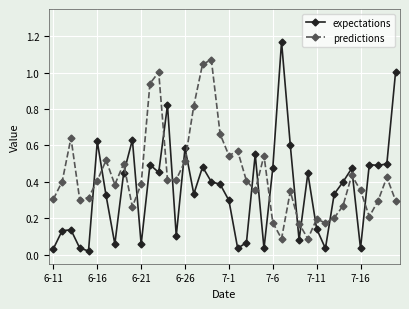

True or false: predictions has more than 0 points higher than both neighbors.

True